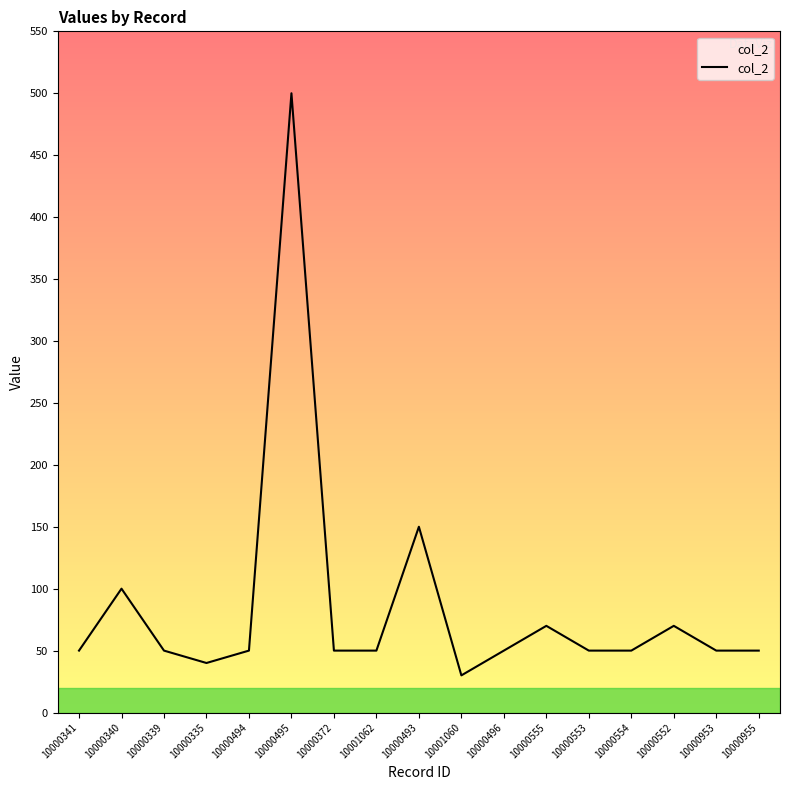

Reading right to left, extract all data points from this chart.

50	50	70	50	50	70	50	30	150	50	50	500	50	40	50	100	50